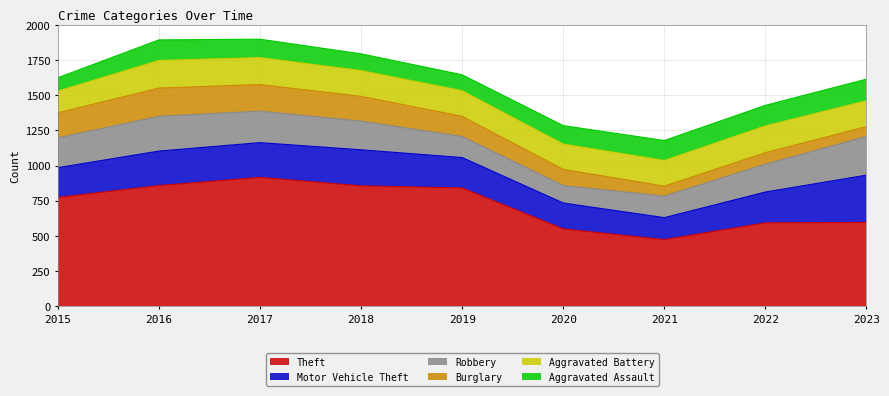

What are all the series names shown in the legend?

Theft, Motor Vehicle Theft, Robbery, Burglary, Aggravated Battery, Aggravated Assault